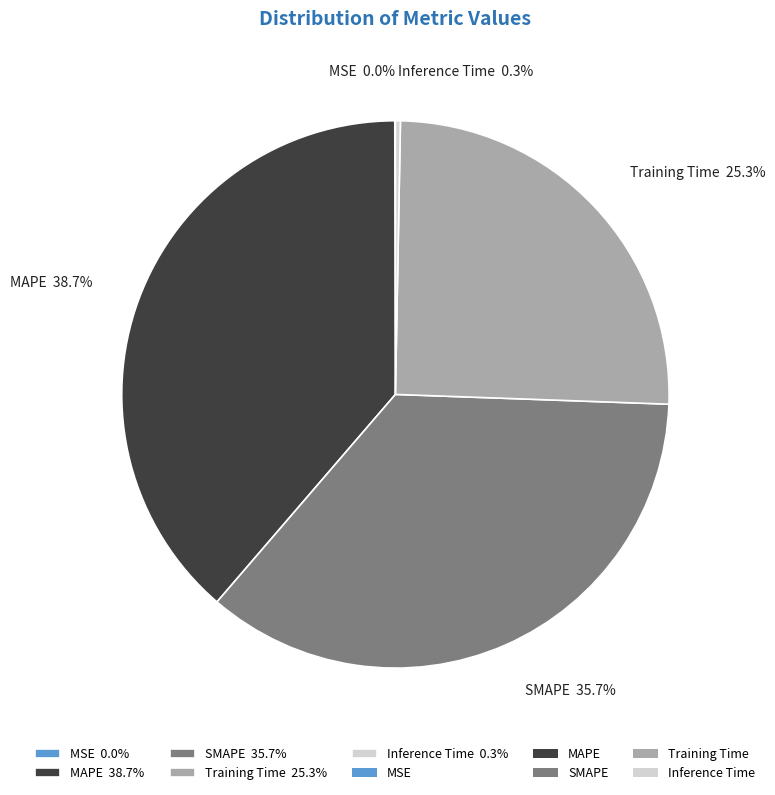

Between Training Time 25.3% and MAPE 38.7%, which is larger?

MAPE 38.7%